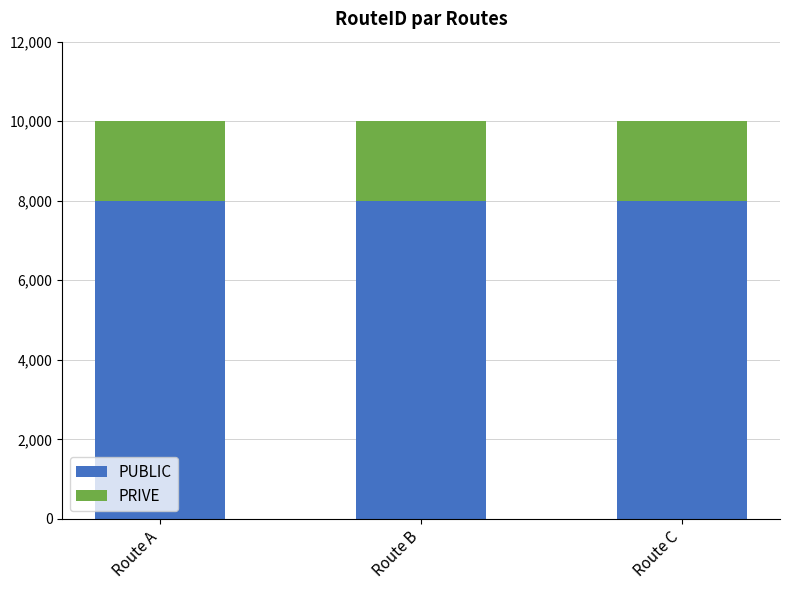

Read the PUBLIC value at Route C.

8001